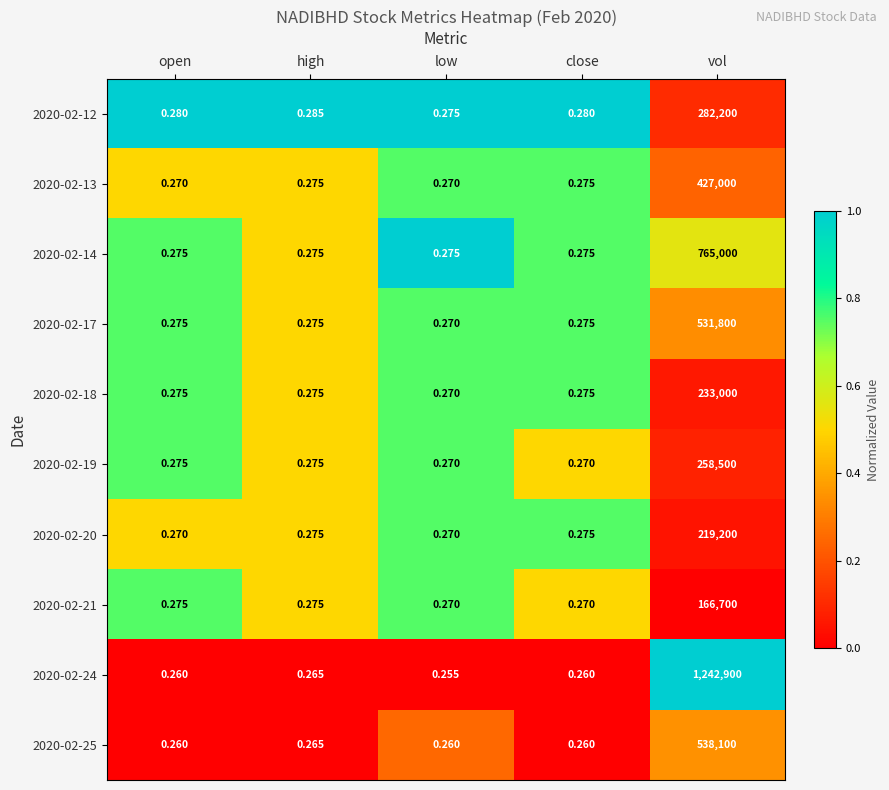

Is the value of 2020-02-21 at open greater than the value of 2020-02-19 at low?

Yes